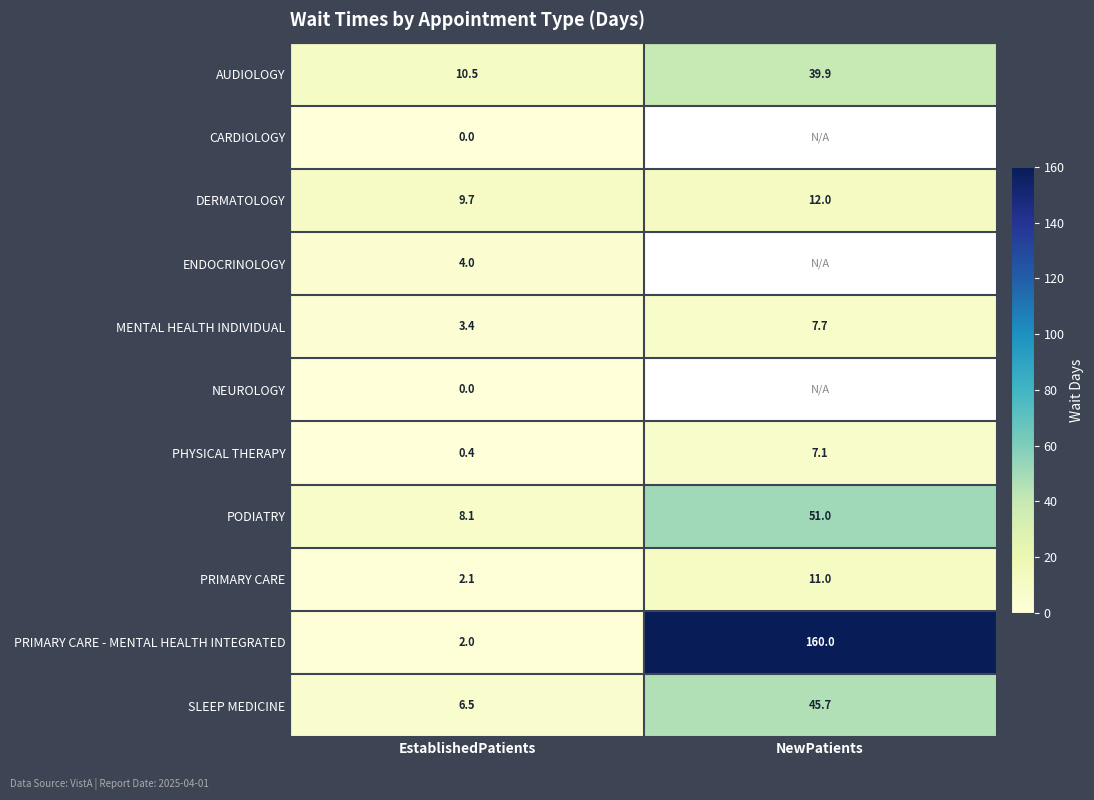

How many data points in SLEEP MEDICINE are less than 45?

1